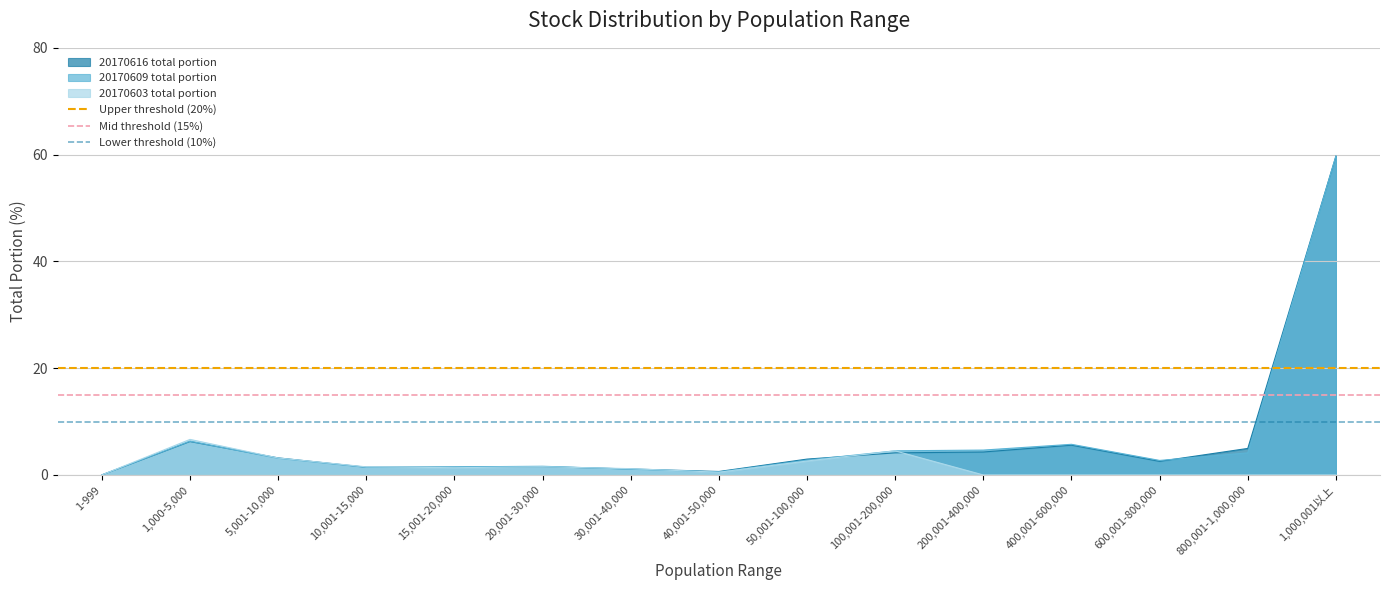

What is the average value of the Lower threshold (10%) series?

10